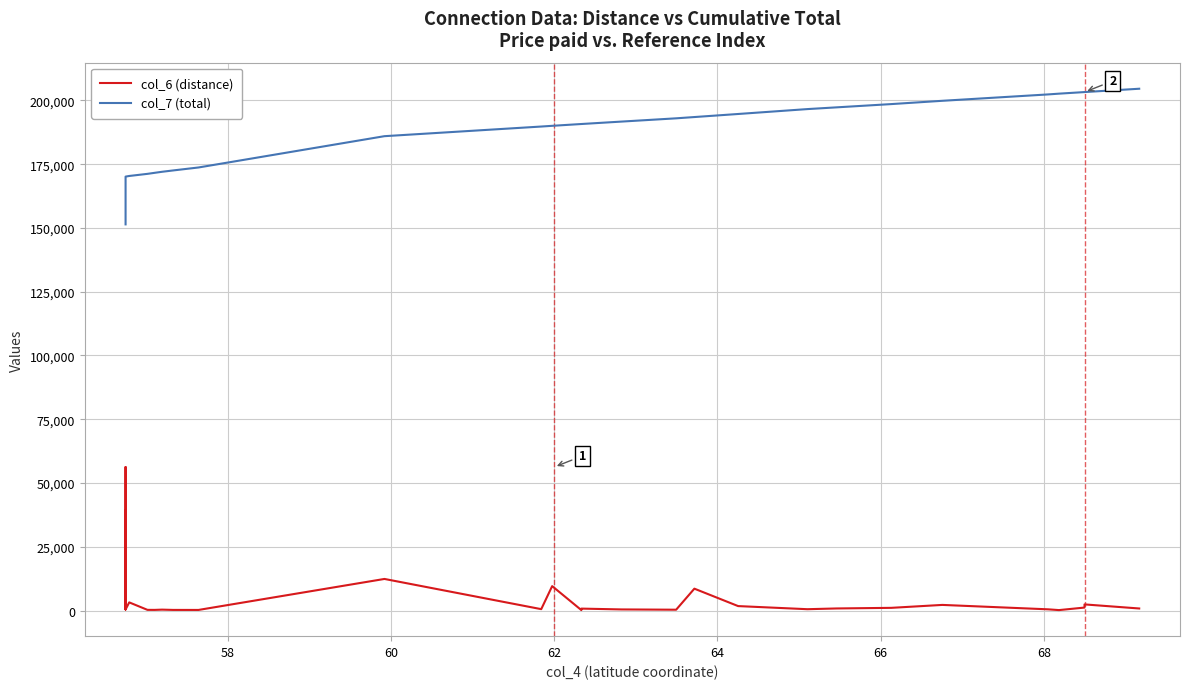

How many data points in col_6 (distance) are less than 1070?

19